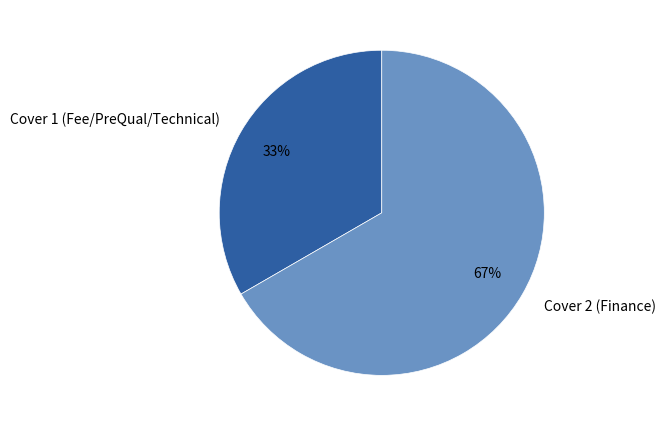

Which slice is the largest?

Cover 2 (Finance)